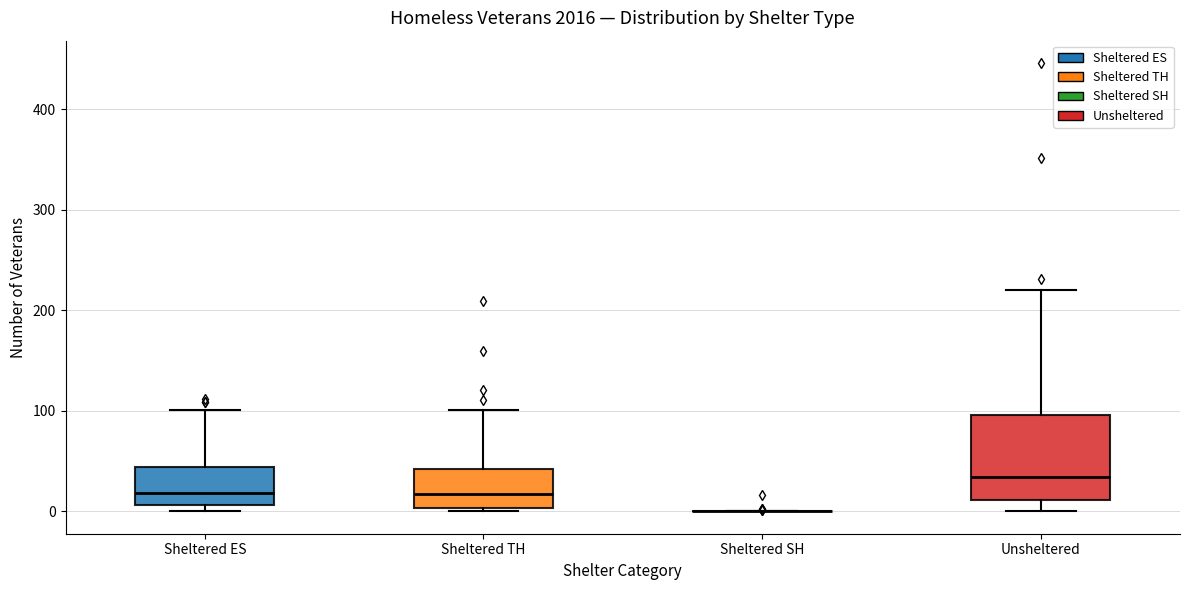

Reading left to right, transcribe this box plot: for each box, give where its median line is, the range the box spans, and where its two whiskers end, as read against the y-axis. The values are not printed on the chart, so give them approximately, as read against the axis.

Sheltered ES: median 20, box 10 to 40, whiskers 0 to 100
Sheltered TH: median 20, box 0 to 40, whiskers 0 to 100
Sheltered SH: box collapsed to a line at 0, whiskers 0 to 0
Unsheltered: median 30, box 10 to 100, whiskers 0 to 220